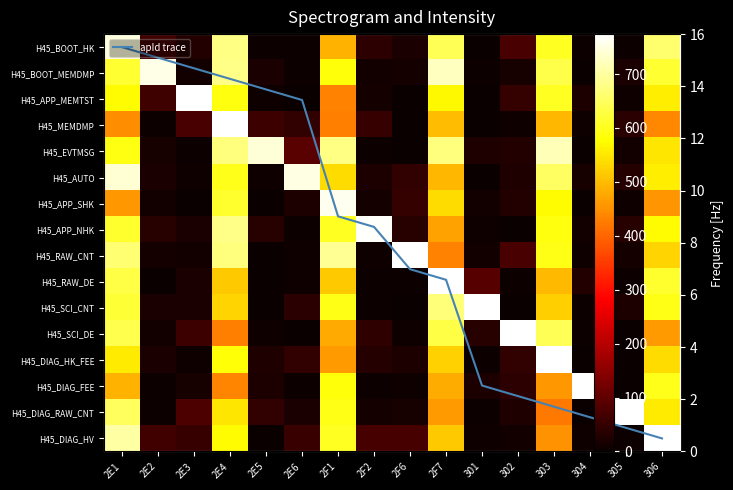

The value of H45_DIAG_HK_FEE at 2E4 is 167.3. True or false?

False